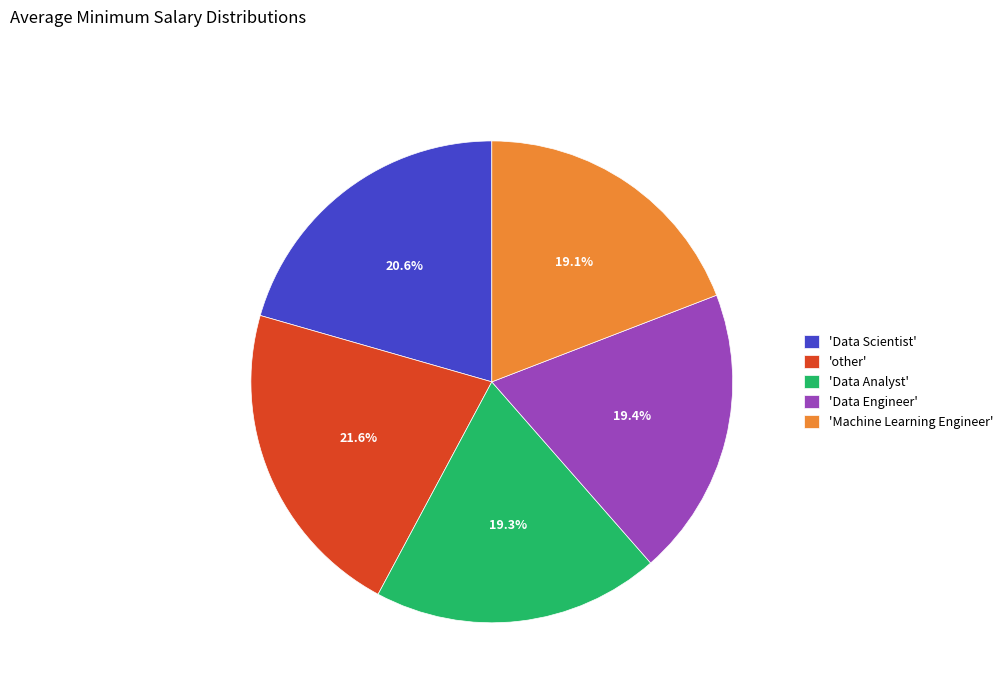

What is the largest slice in the pie chart?

'other'